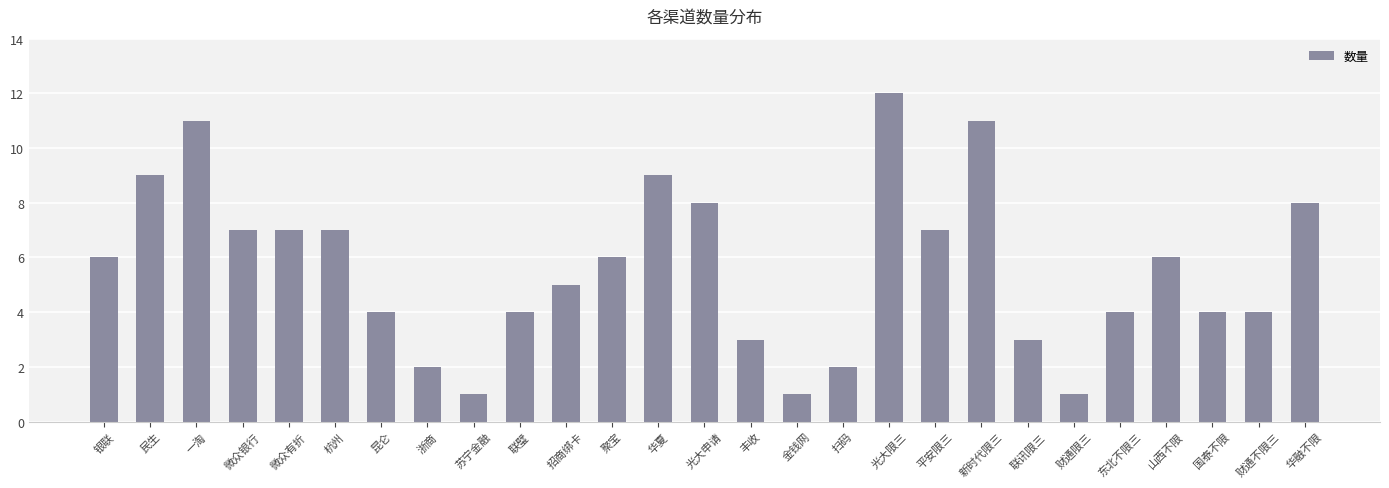

How many data points are less than 6?

13